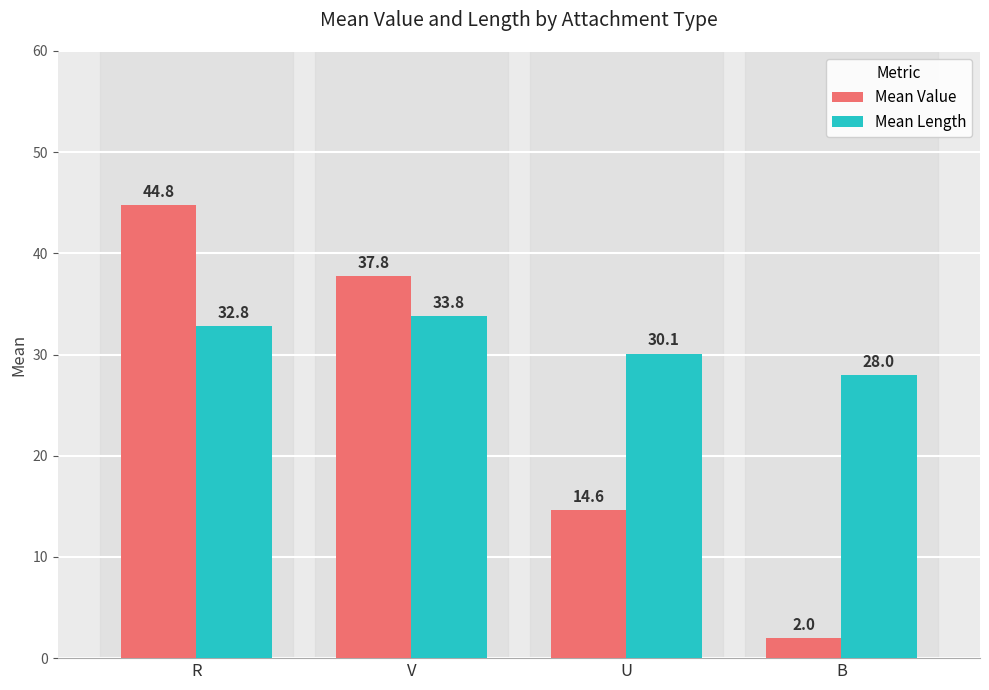

What is the difference between the highest and lowest values at R?

12.0